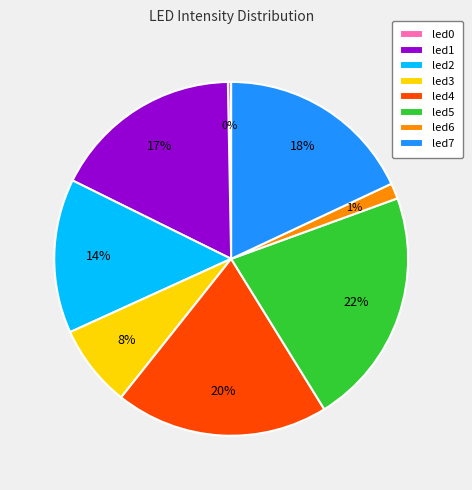

True or false: led1 accounts for 32% of the total.

False